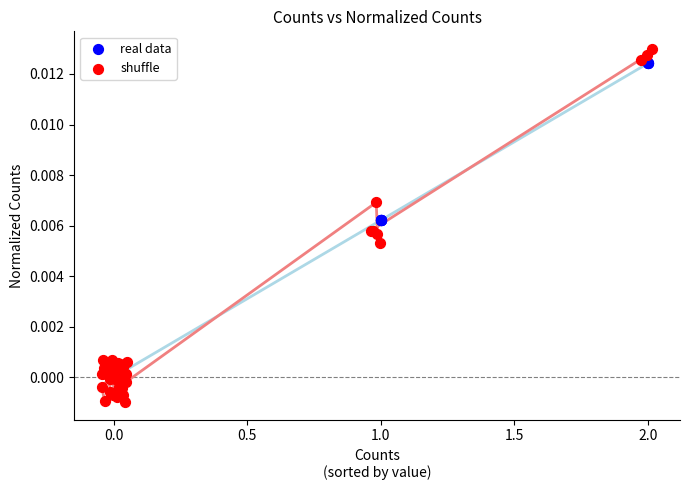

Which series reaches the minimum Y coordinate?

shuffle